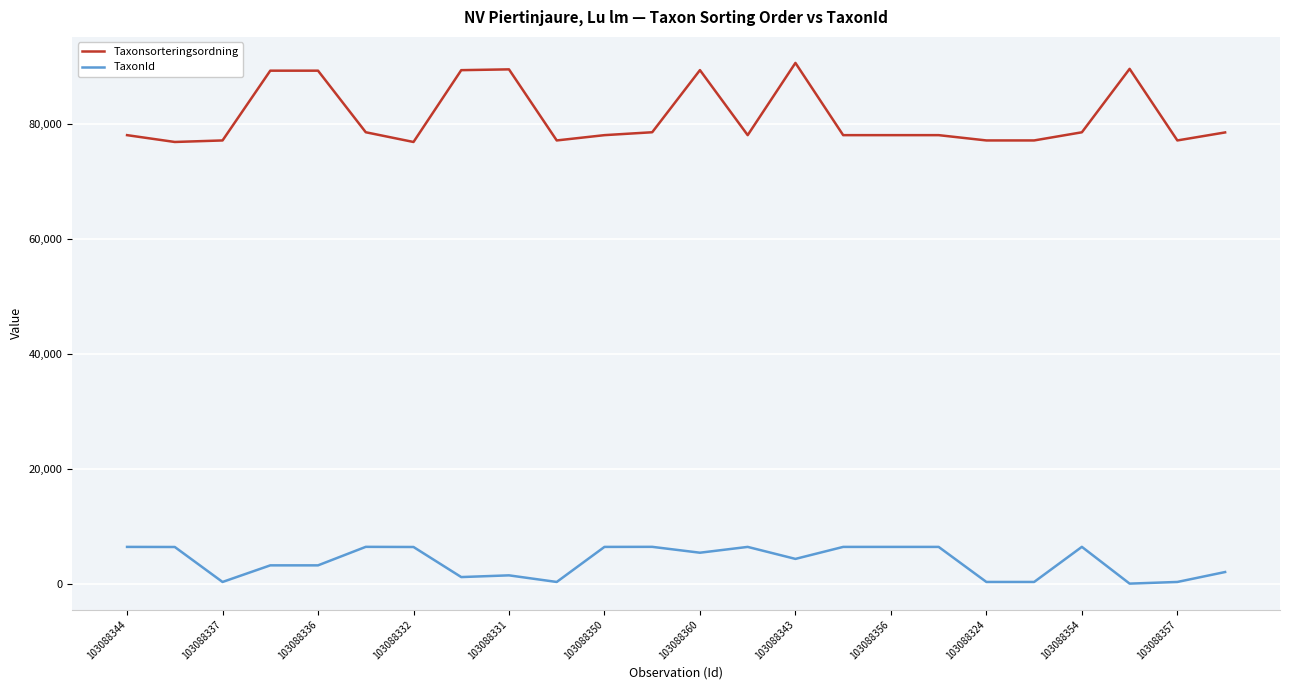

True or false: TaxonId and Taxonsorteringsordning intersect in this chart.

False